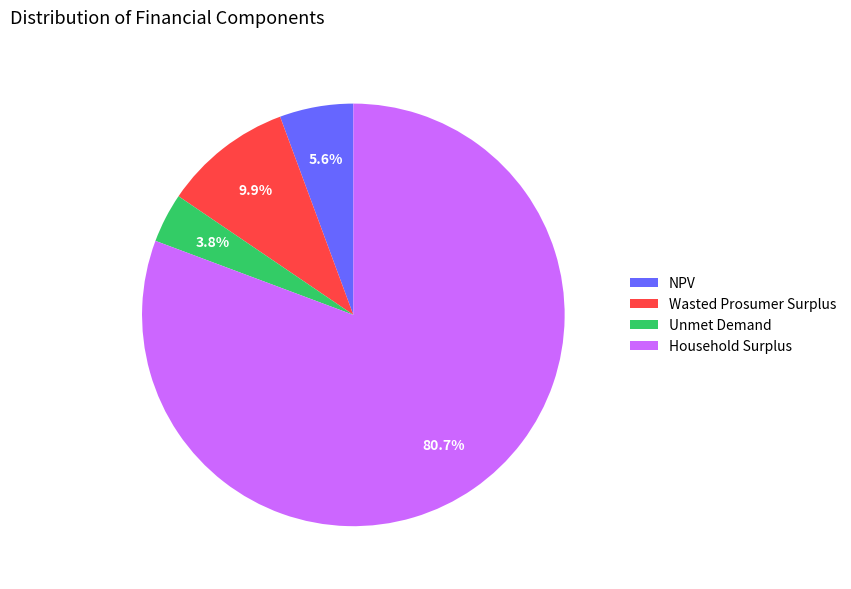

Rank the categories by value from lowest to highest.

Unmet Demand, NPV, Wasted Prosumer Surplus, Household Surplus